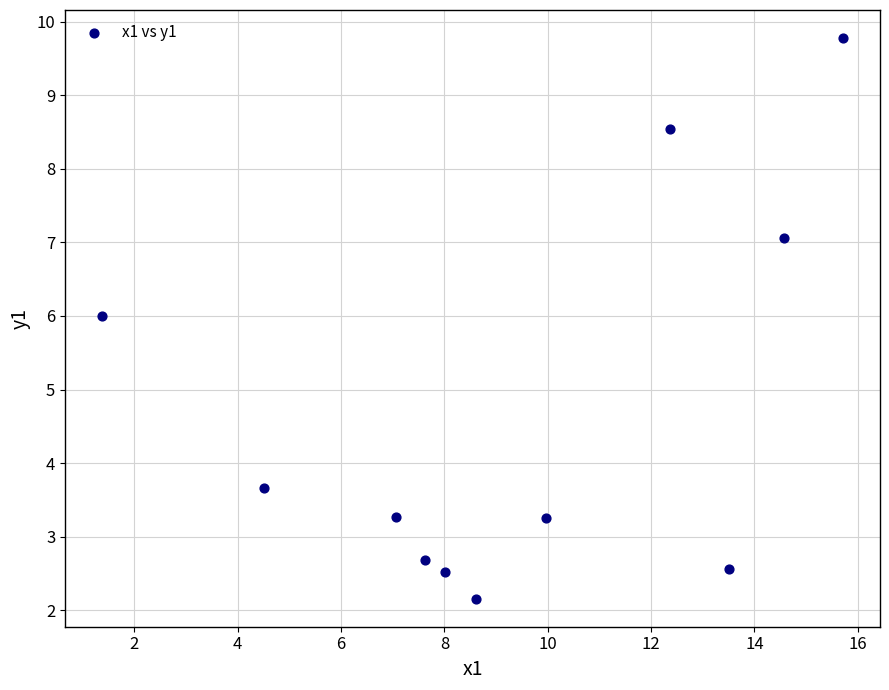

What Y value in the scatter plot is closest to 5?

6.0